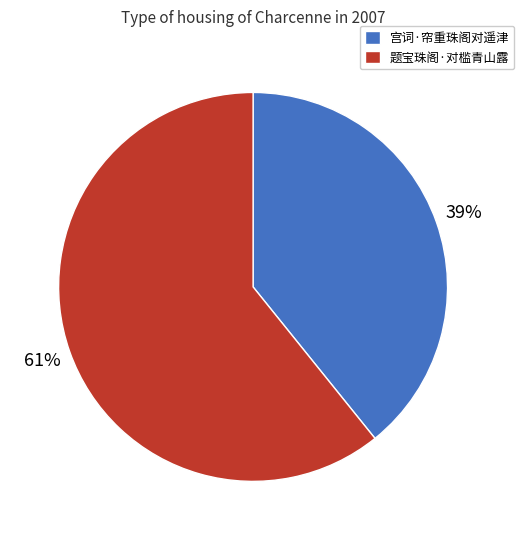

Combined, do 宫词·帘重珠阁对遥津 and 题宝珠阁·对槛青山露 account for over 50%?

Yes